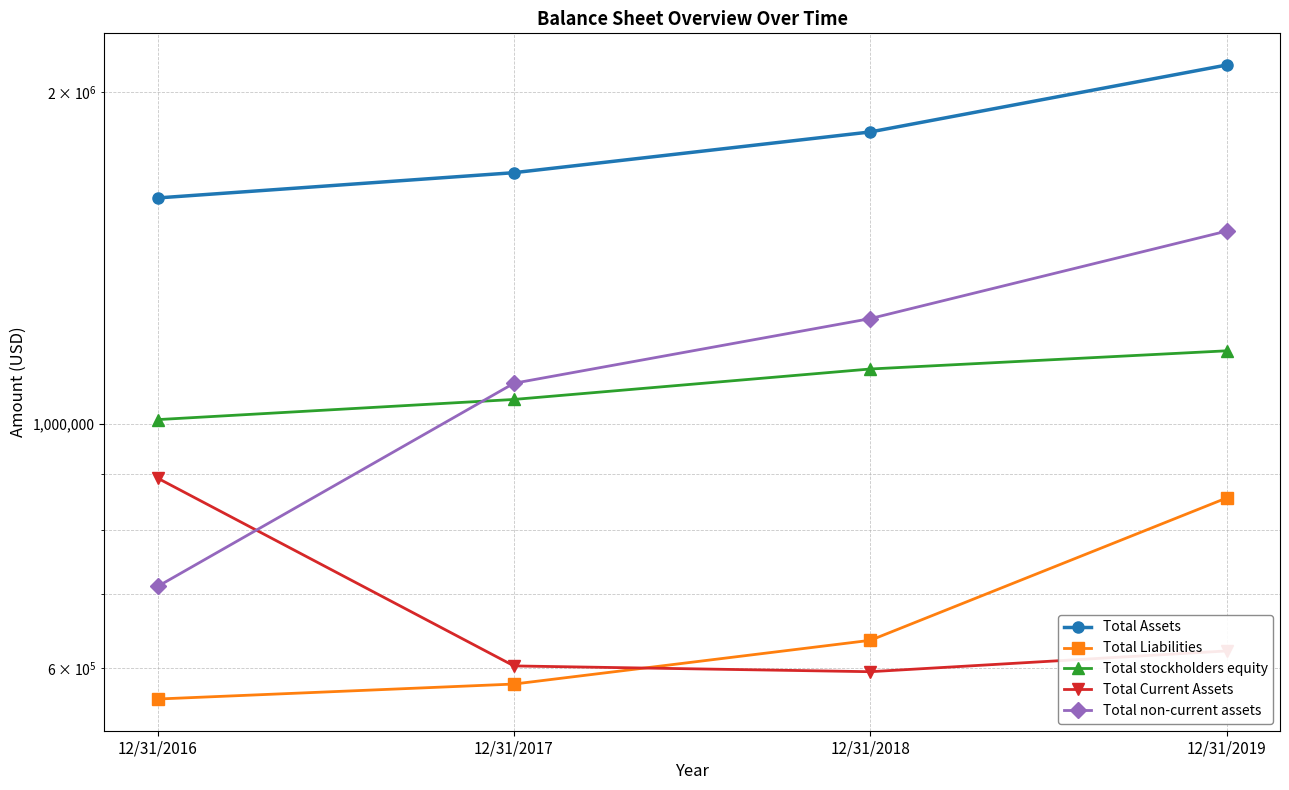

Reading right to left, what are all the values shown in this chart?

Total Assets: 12/31/2019=2117352	12/31/2018=1840724	12/31/2017=1690401	12/31/2016=1603382
Total Liabilities: 12/31/2019=855843	12/31/2018=635451	12/31/2017=579904	12/31/2016=562012
Total stockholders equity: 12/31/2019=1164484	12/31/2018=1120996	12/31/2017=1051834	12/31/2016=1008383
Total Current Assets: 12/31/2019=621491	12/31/2018=595065	12/31/2017=602315	12/31/2016=892029
Total non-current assets: 12/31/2019=1495860	12/31/2018=1245659	12/31/2017=1088085	12/31/2016=711353